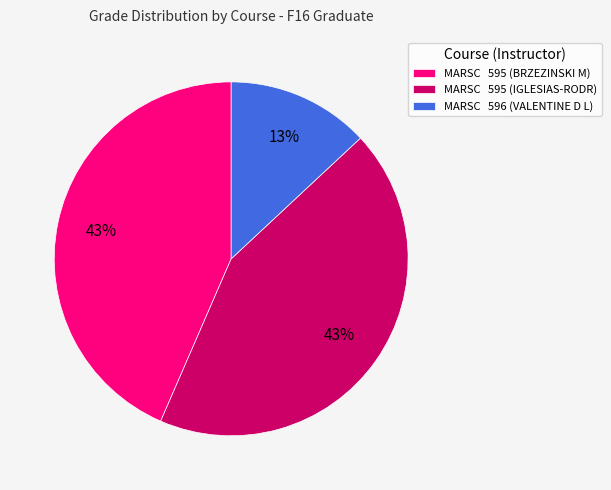

To the nearest percent, what is the difference between the largest and smallest slice percentages?

30%